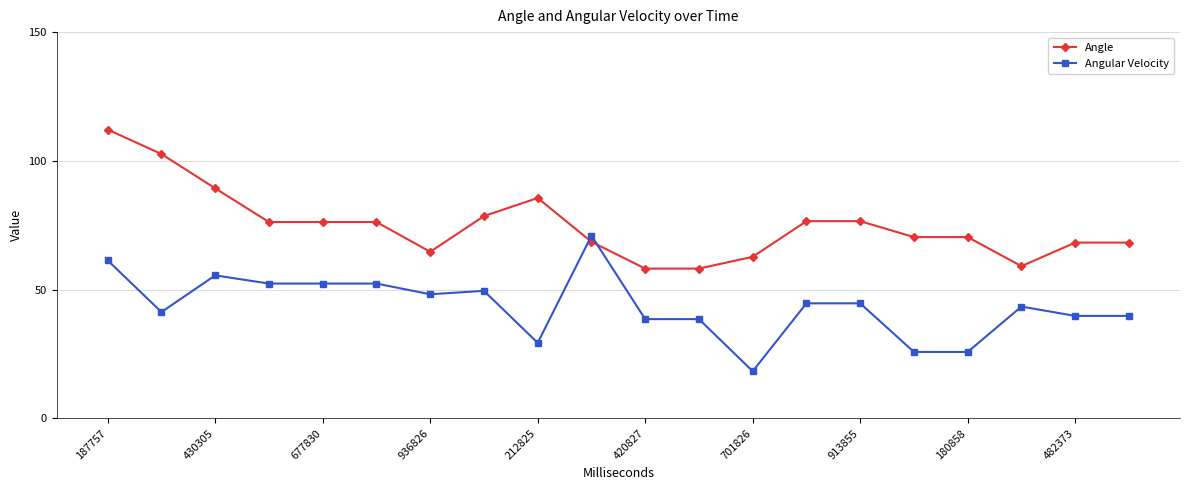

Rank the series by their maximum value, from lowest to highest.

Angular Velocity, Angle